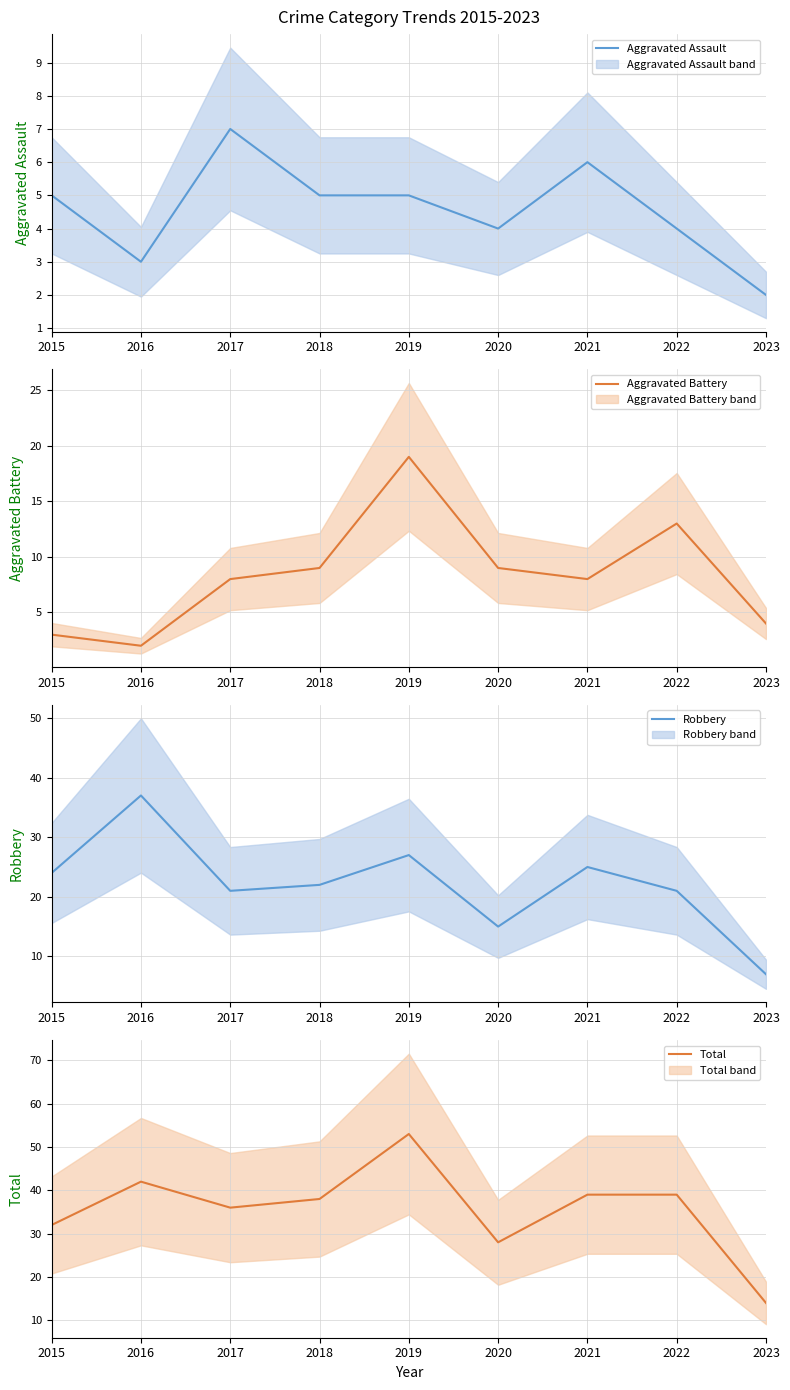

How many interior local peaks does the Total series have?

2